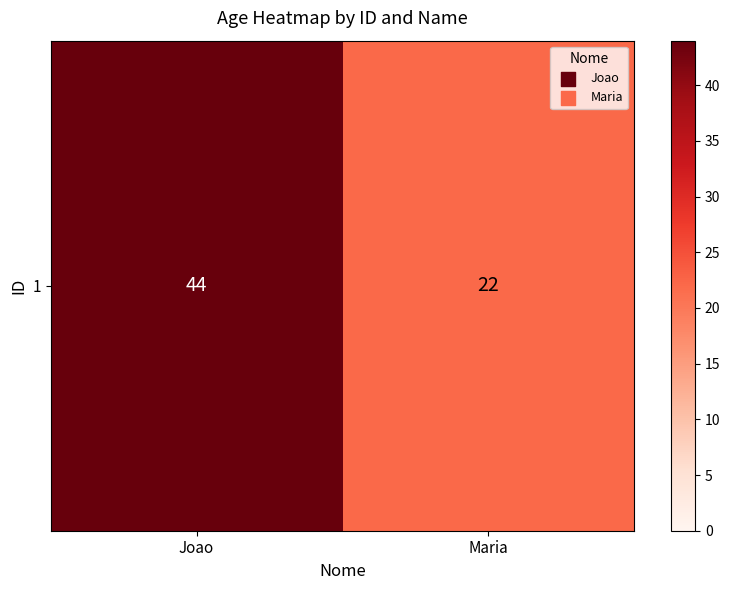

Reading left to right, transcribe all the data shown in this chart.

Joao=44	Maria=22